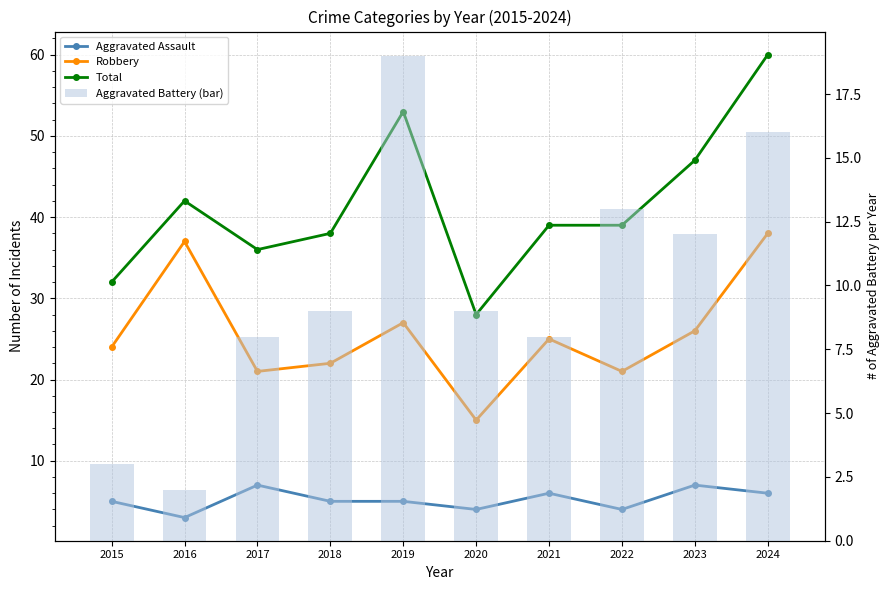

How many data points in Total are less than 39?

4